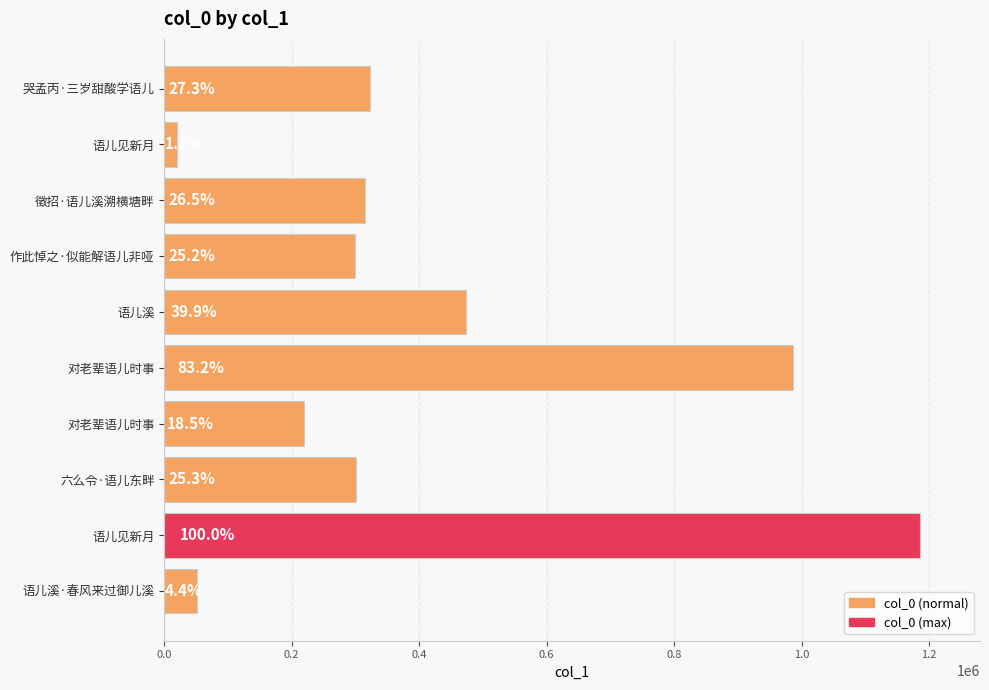

How many bars are there in total?

10